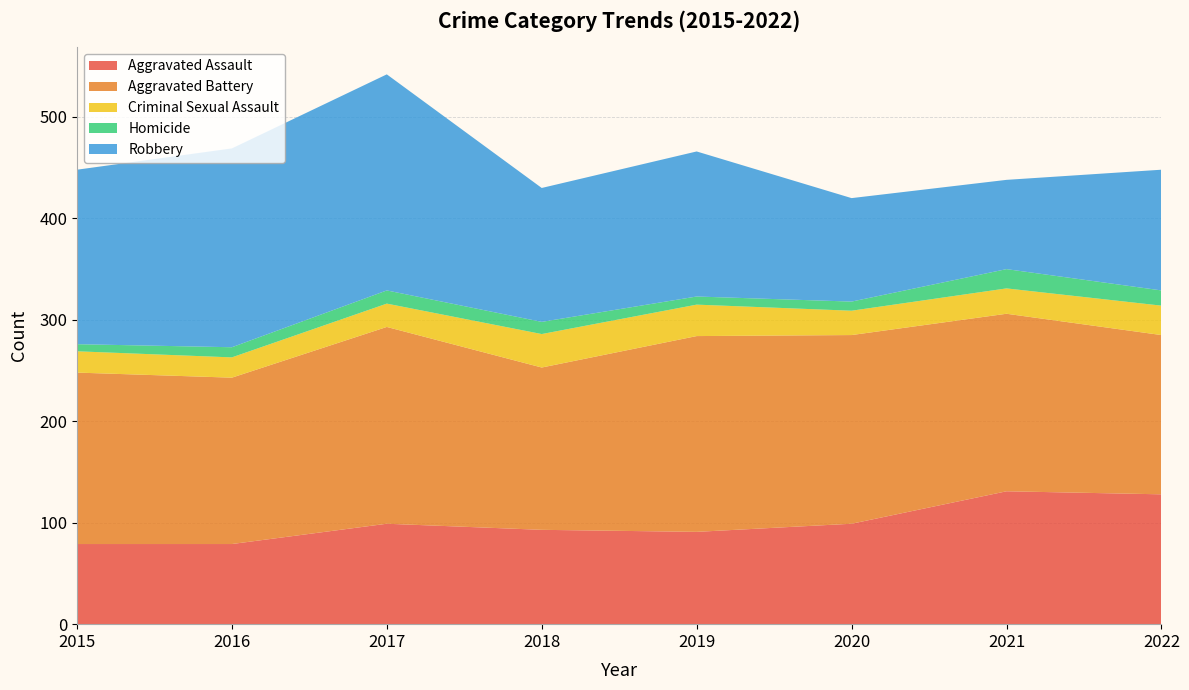

Reading left to right, list all the values displayed in this chart.

Aggravated Assault: 2015=79	2016=79	2017=99	2018=93	2019=91	2020=99	2021=131	2022=128
Aggravated Battery: 2015=169	2016=164	2017=194	2018=160	2019=193	2020=186	2021=175	2022=157
Criminal Sexual Assault: 2015=21	2016=20	2017=23	2018=33	2019=31	2020=24	2021=25	2022=29
Homicide: 2015=7	2016=10	2017=13	2018=12	2019=8	2020=9	2021=19	2022=15
Robbery: 2015=172	2016=196	2017=213	2018=132	2019=143	2020=102	2021=88	2022=119